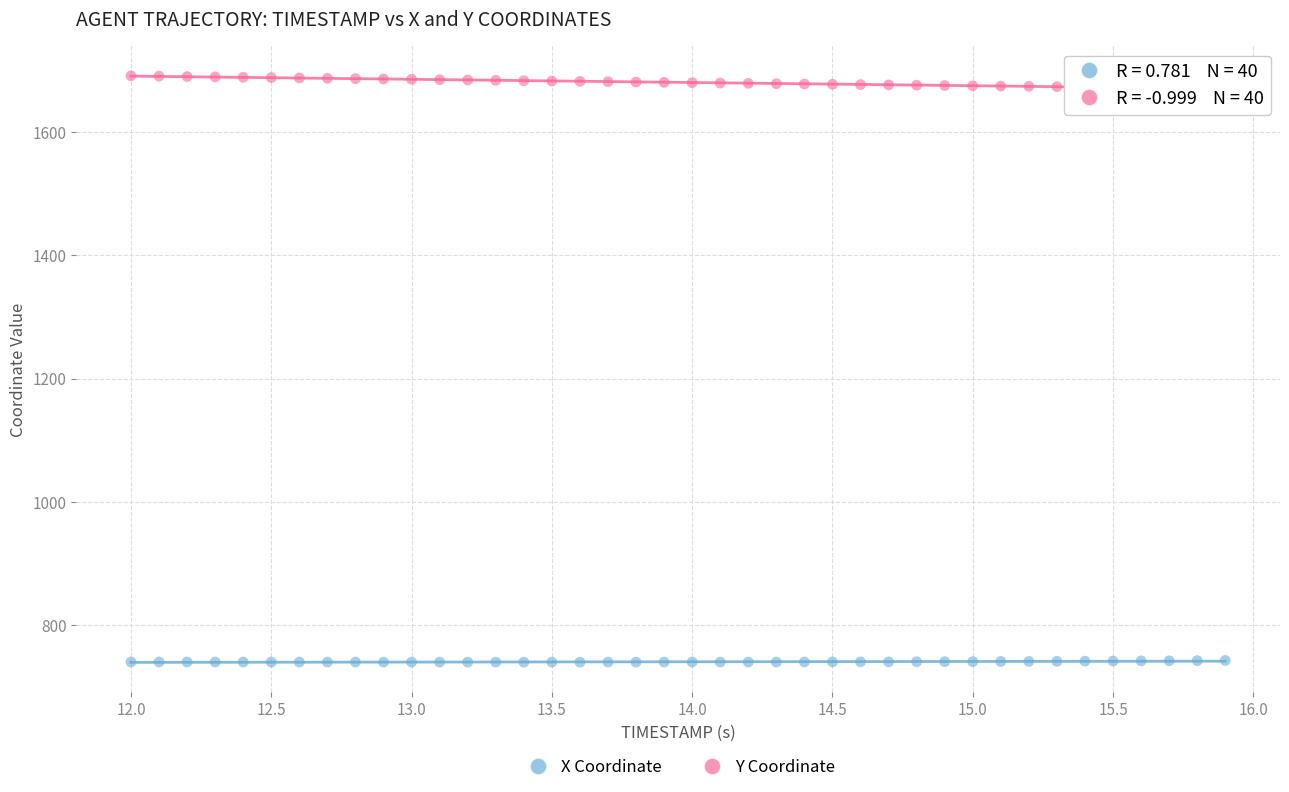

Across all data points, what is the range of Y values (max minus min)?

952.1